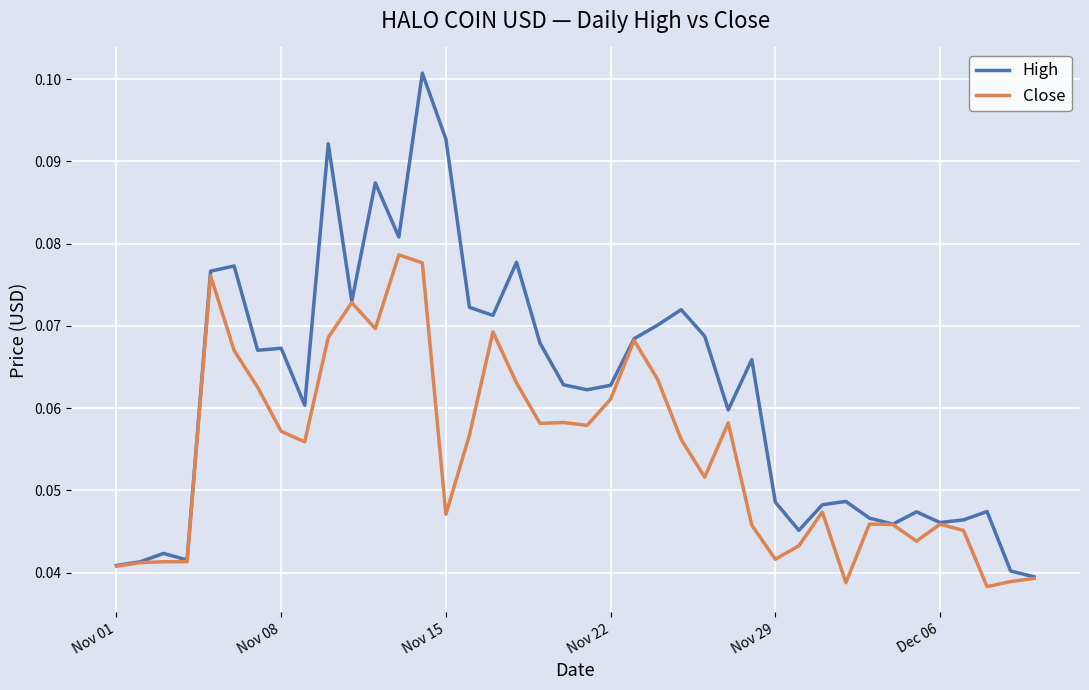

What are all the series names shown in the legend?

High, Close